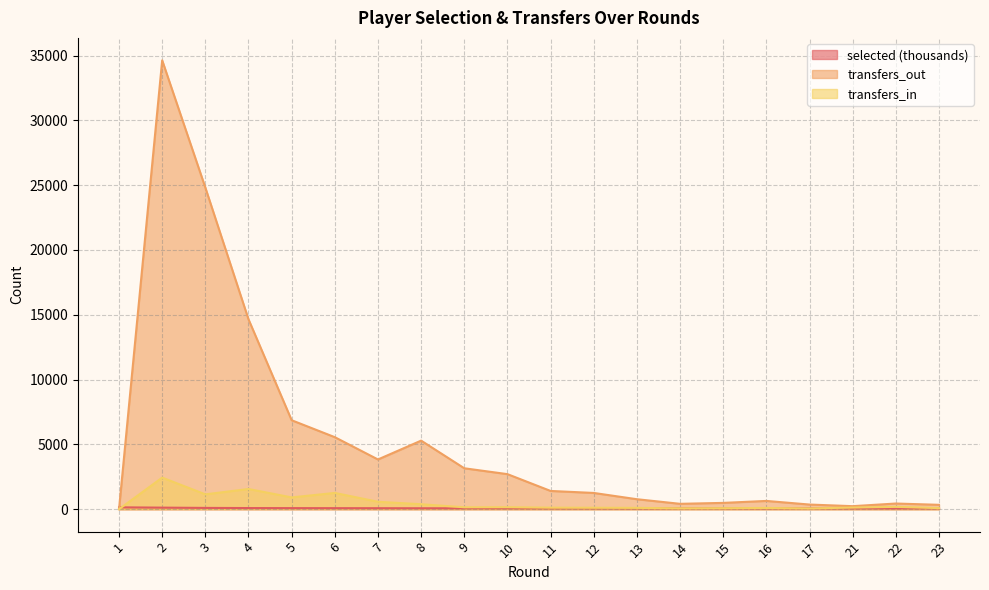

True or false: selected and transfers_in cross at least once.

True